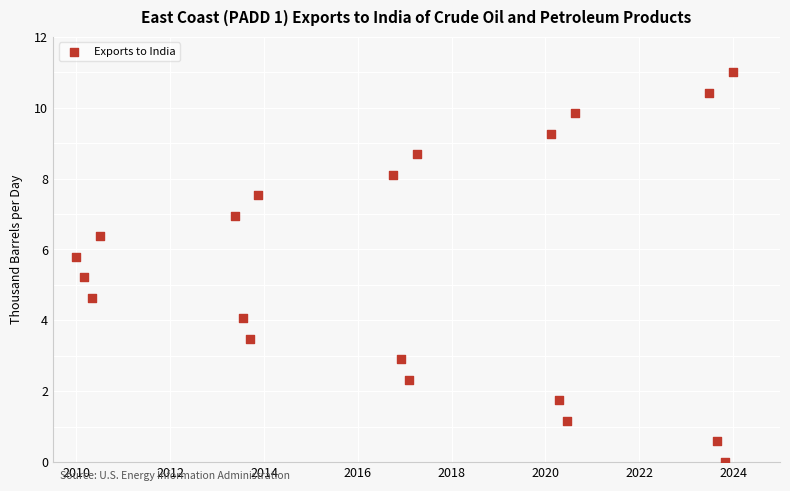

What Y value in the scatter plot is closest to 5?

5.2